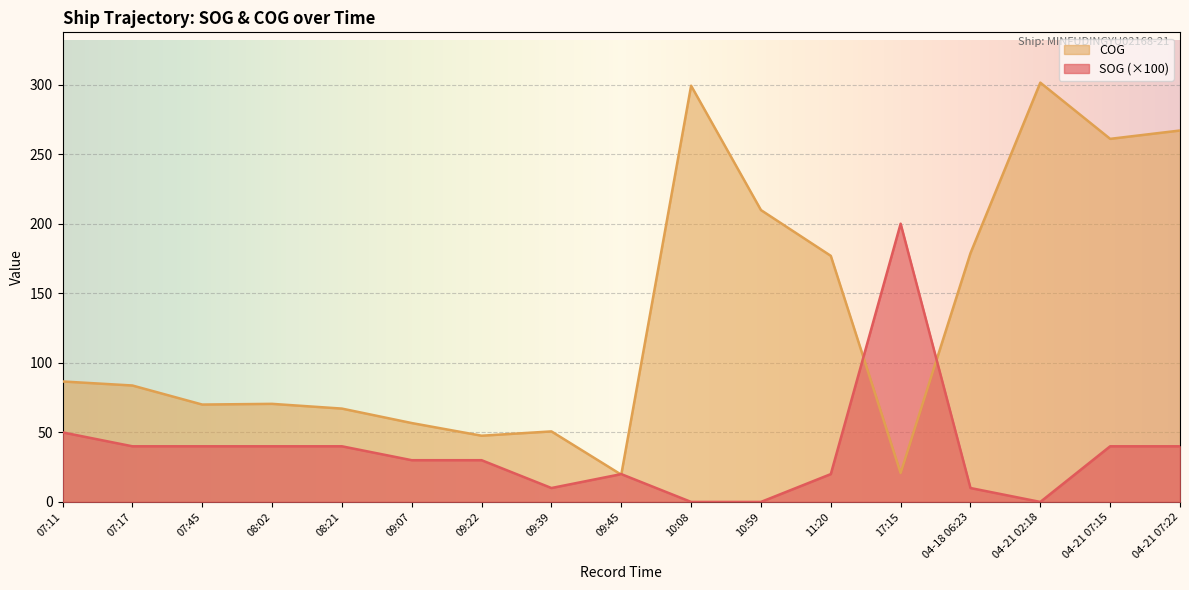

At which category does SOG reach its first local valley?

09:39